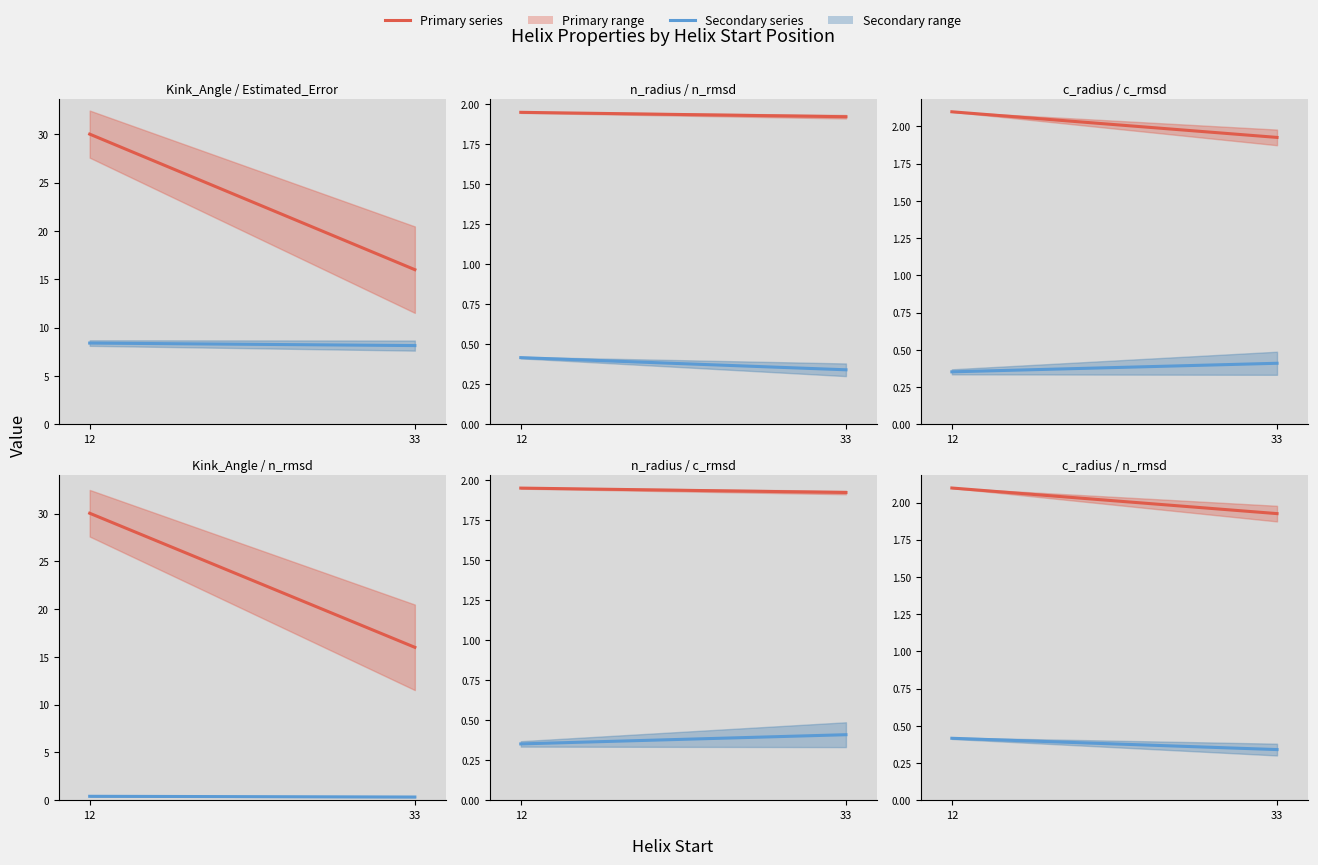

True or false: Kink_Angle mean has a value of 43.7 at 12.

False